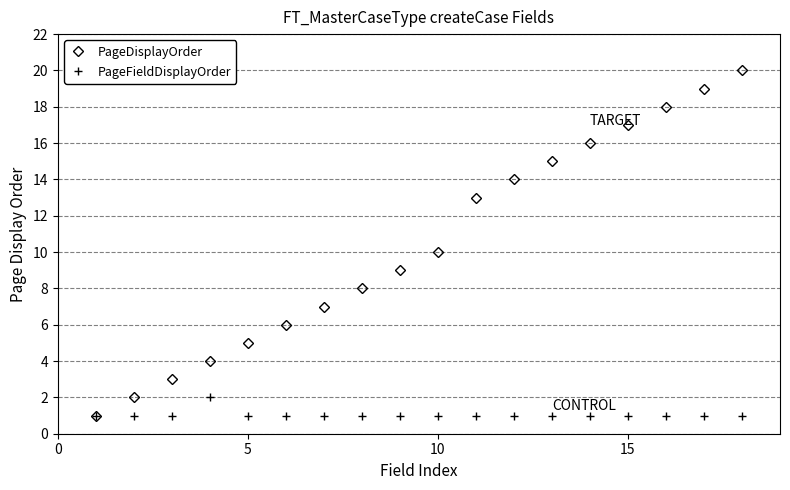

Count the number of data series in this chart.

2